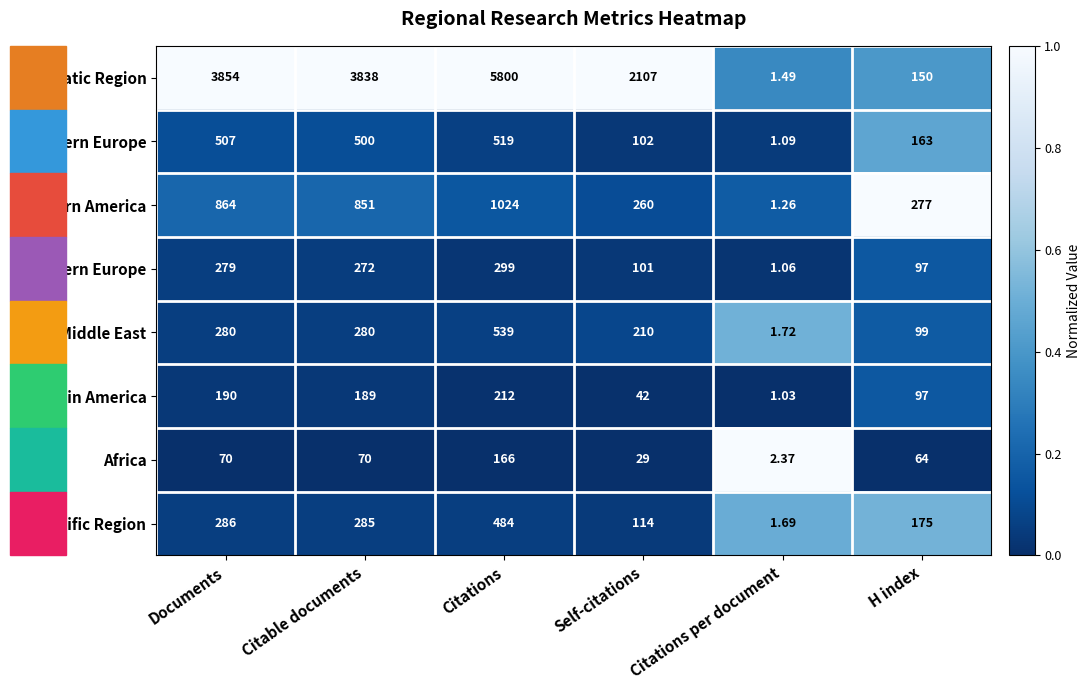

Between Citable documents and Self-citations, which series saw the biggest shift?

Asiatic Region